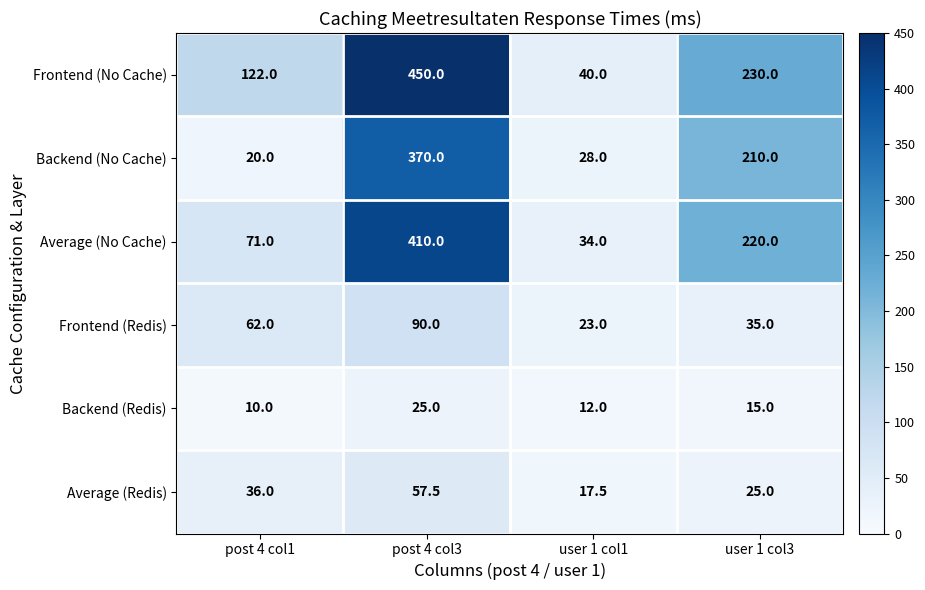

At which label does Frontend (No Cache) reach its minimum?

user 1 col1